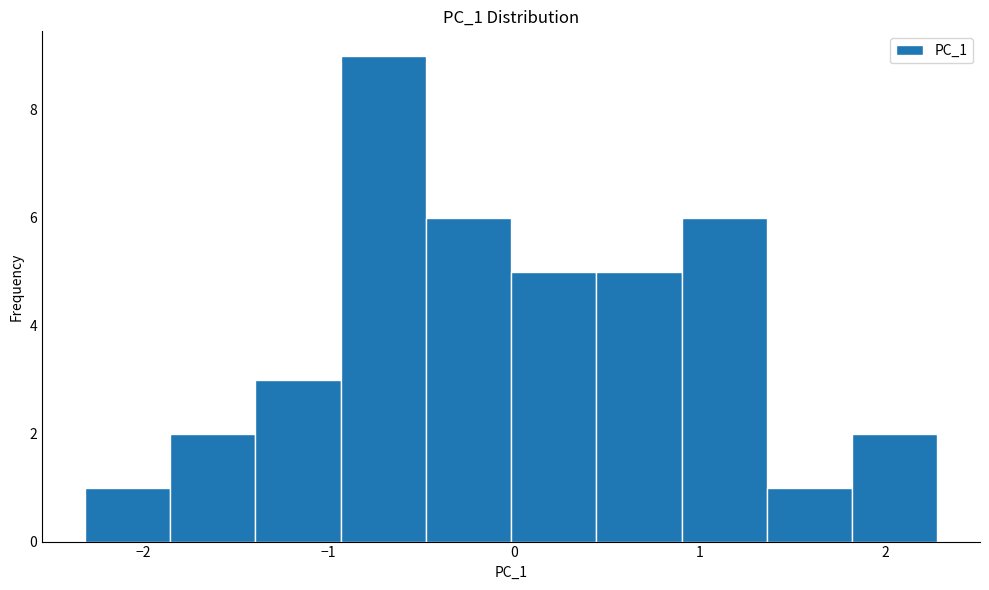

Reading left to right, list every bar in this chart as the range it spans on the x-axis followed by its height. Neither the bar edges nor the heights are printed on the chart, so give them approximately, as read against the axes.

-2.3 to -1.9: 1
-1.9 to -1.4: 2
-1.4 to -0.9: 3
-0.9 to -0.5: 9
-0.5 to 0.0: 6
0.0 to 0.4: 5
0.4 to 0.9: 5
0.9 to 1.4: 6
1.4 to 1.8: 1
1.8 to 2.3: 2